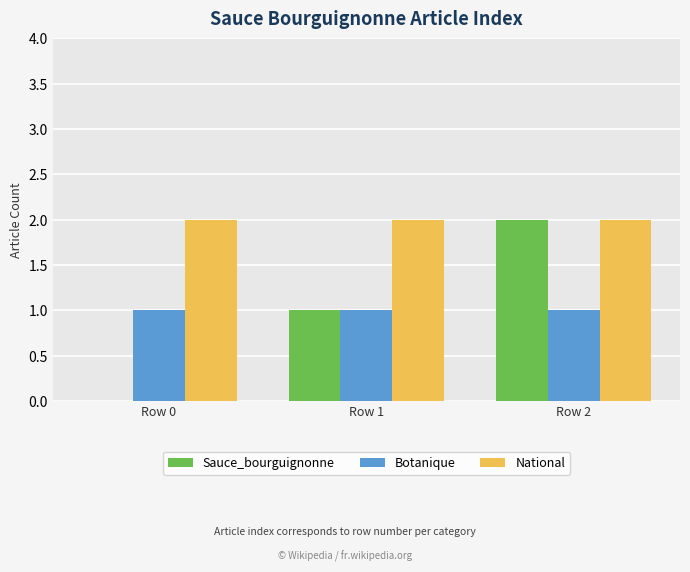

What is the sum of all Sauce_bourguignonne values?

3